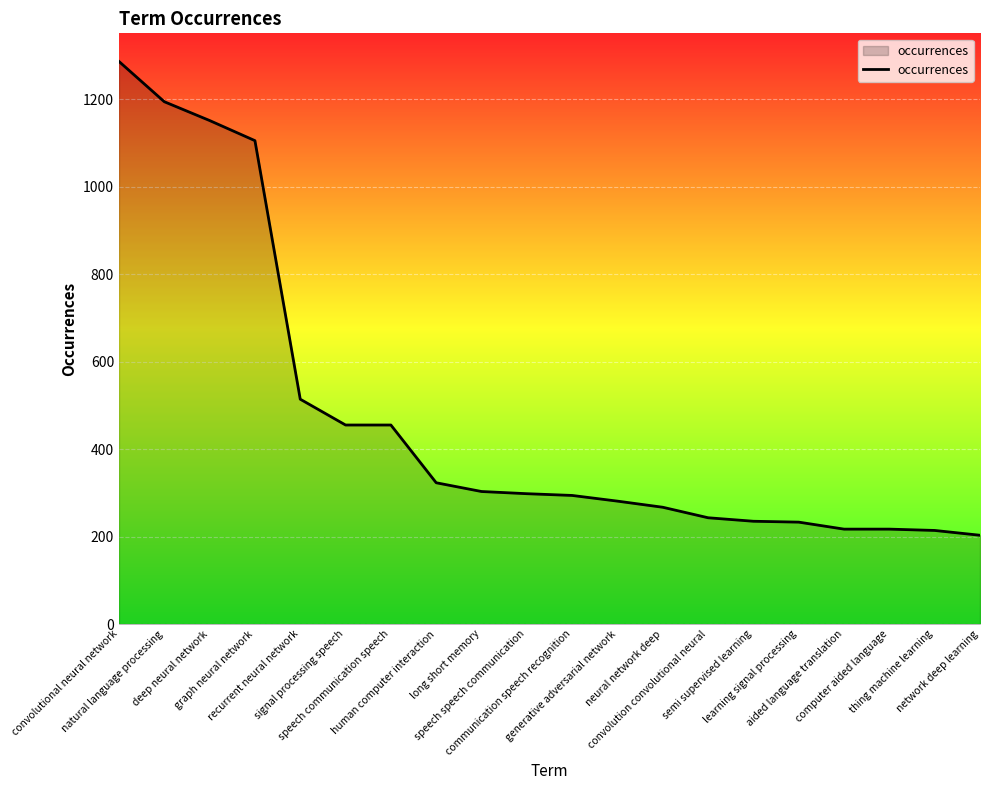

What is the difference between the maximum and minimum values?

1083